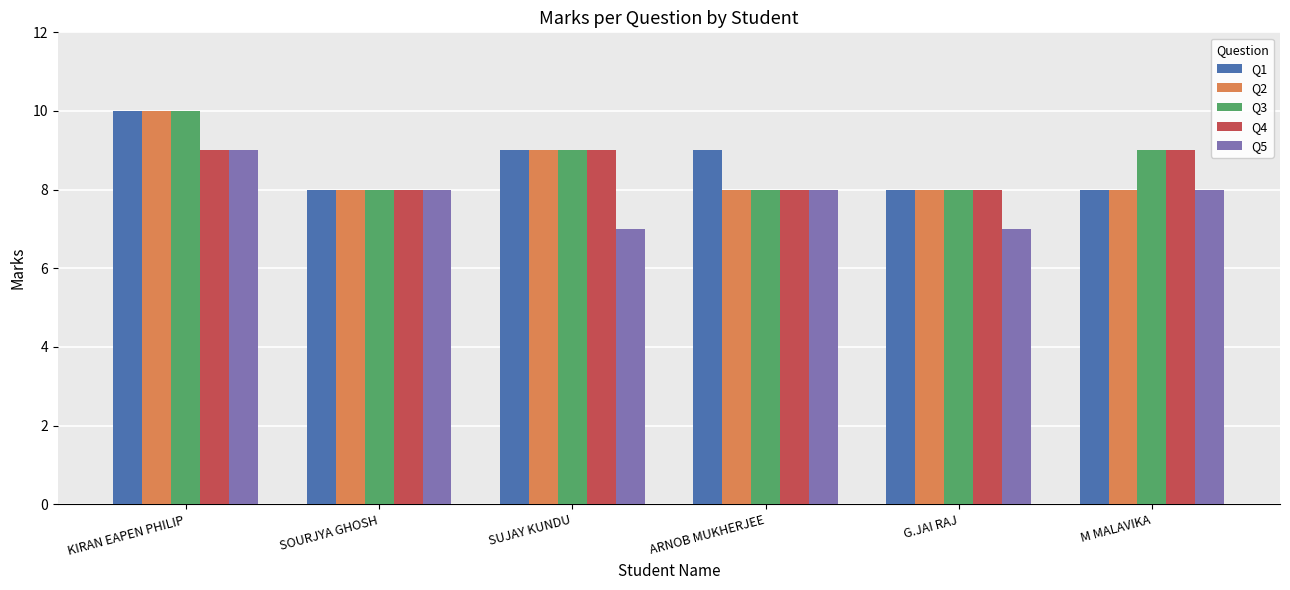

What is the difference between the Q5 values at M MALAVIKA and KIRAN EAPEN PHILIP?

1